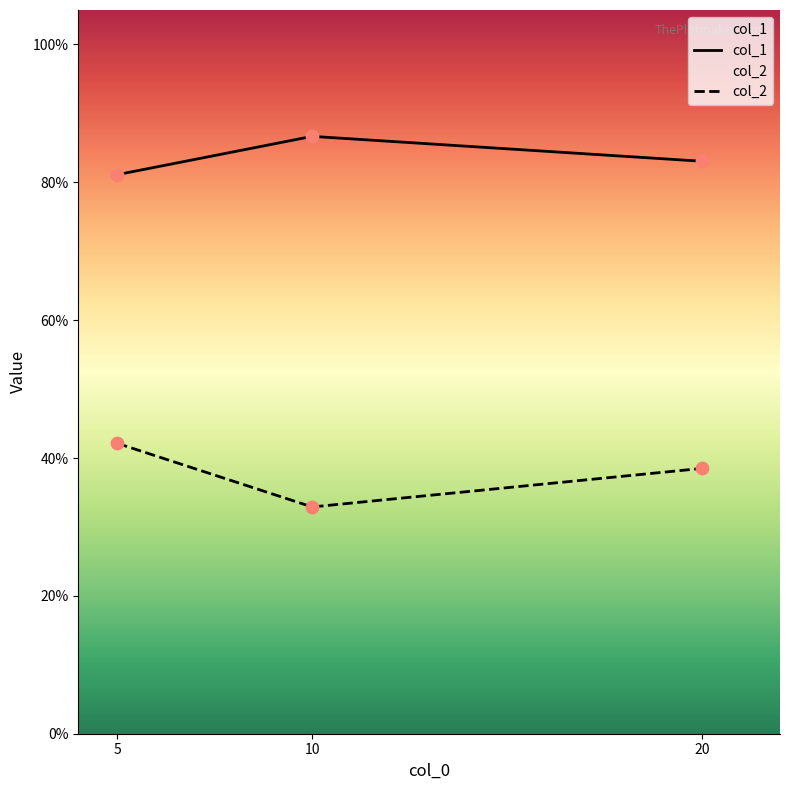

At how many categories does at least one series exceed 0?

3